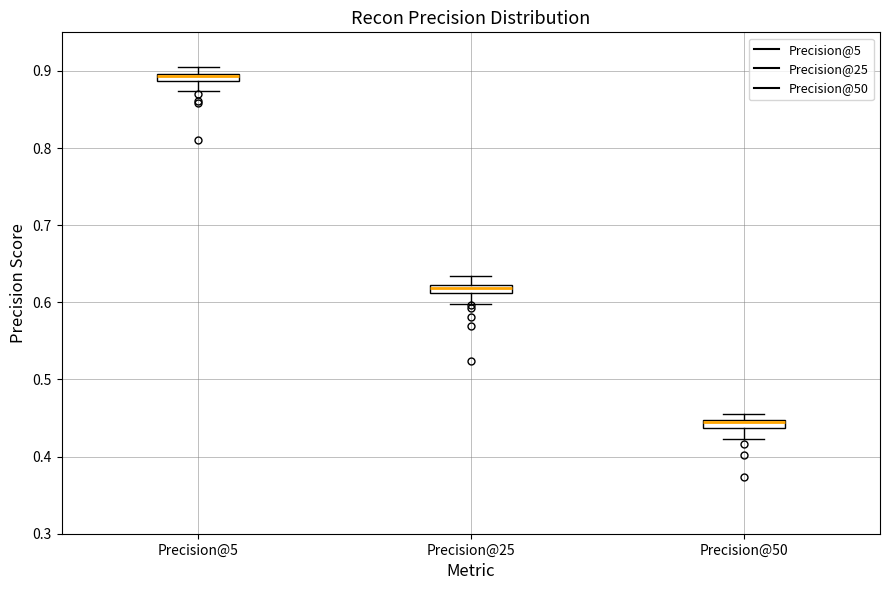

Where is the upper edge of the box for Precision@50 on the y-axis? The values are not printed on the chart, so give them approximately, as read against the axis.

0.45